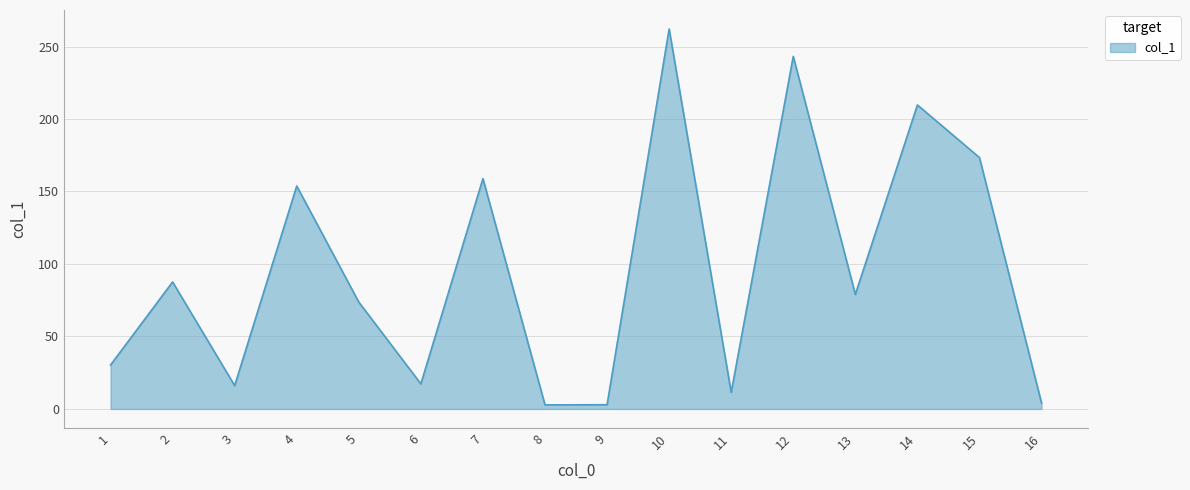

True or false: there are more than 2 points higher than both neighbors.

True